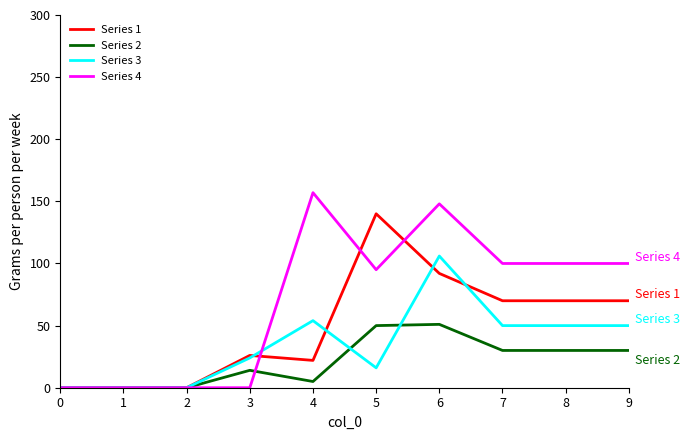

The value of Series 4 at 8 is 100. True or false?

True